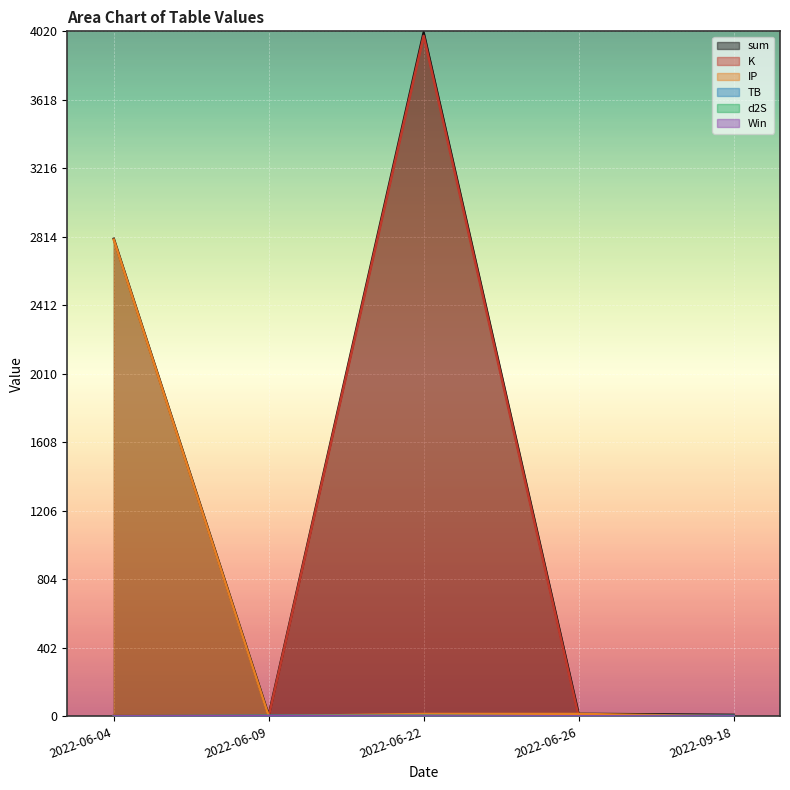

True or false: Win has more than 1 interior local peaks.

False